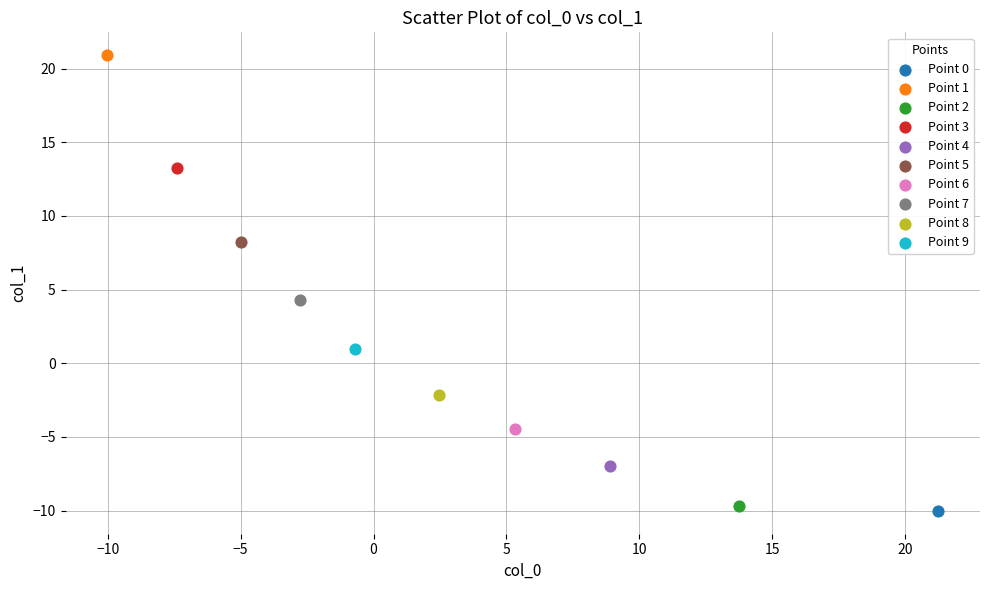

Which series reaches the maximum Y coordinate?

Point 1